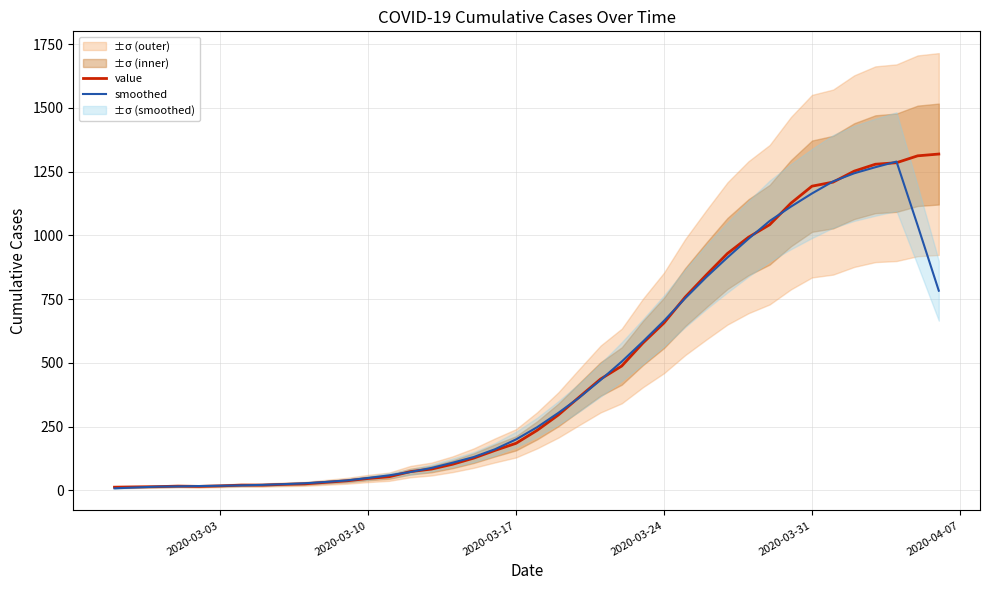

Is this an area chart (filled region under the line)?

No